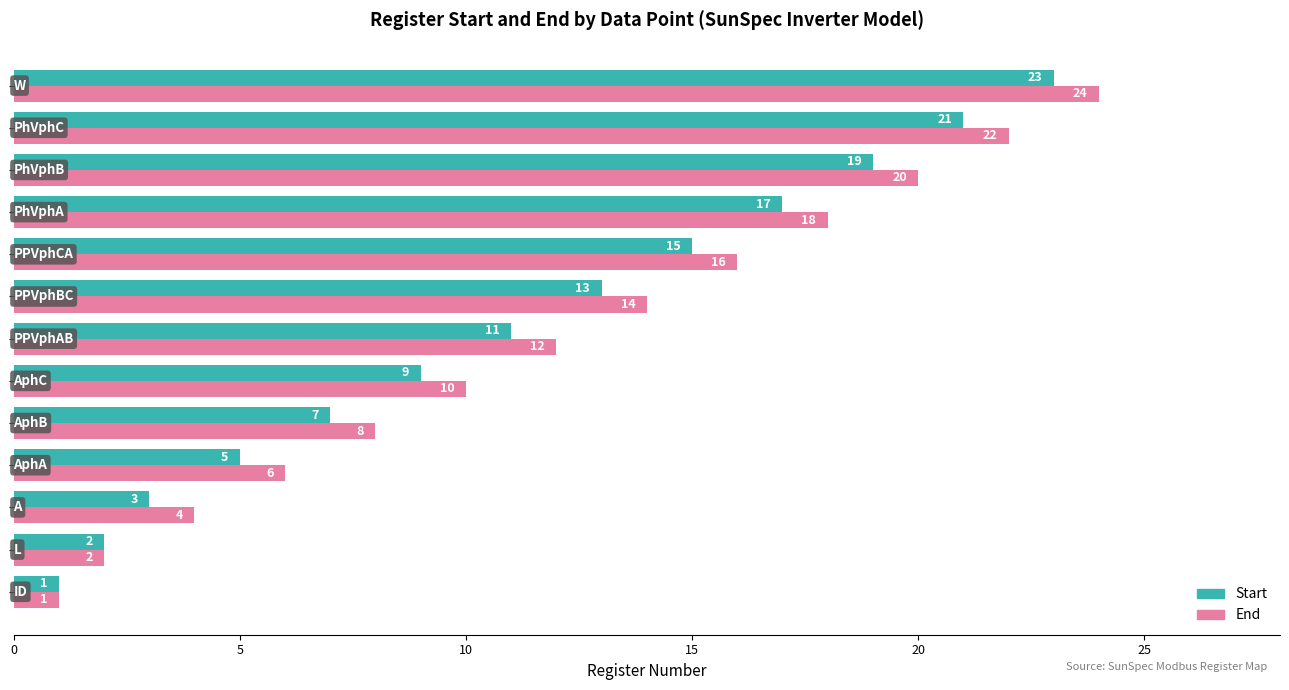

Which series has the largest total across all categories?

End